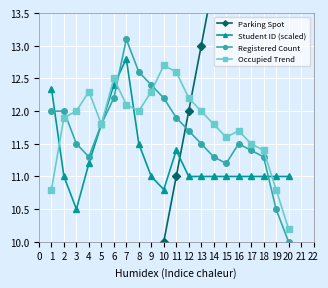

Which category has the lowest value in the Occupied Trend series?

20